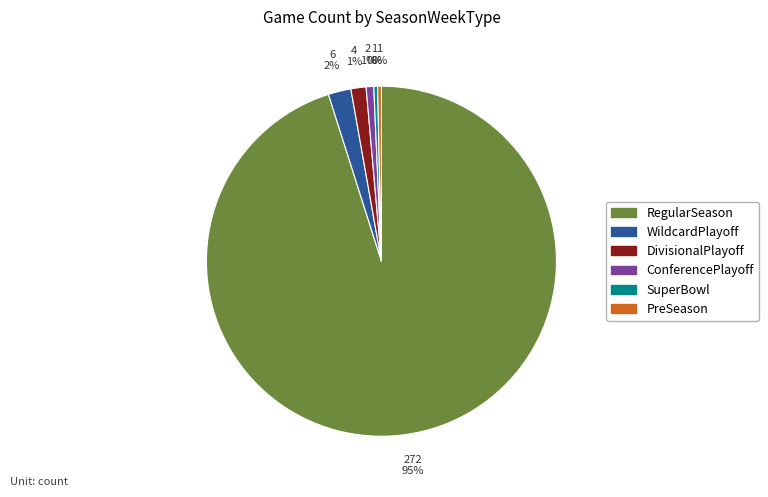

What is the largest slice in the pie chart?

RegularSeason